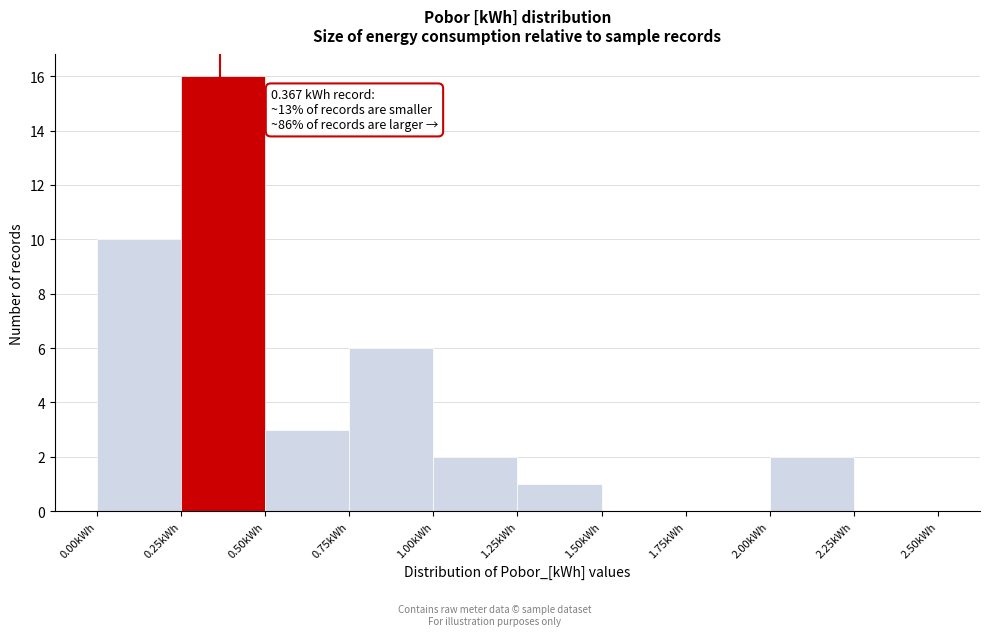

Over which range of the x-axis is the bar tallest?

0.25 to 0.50